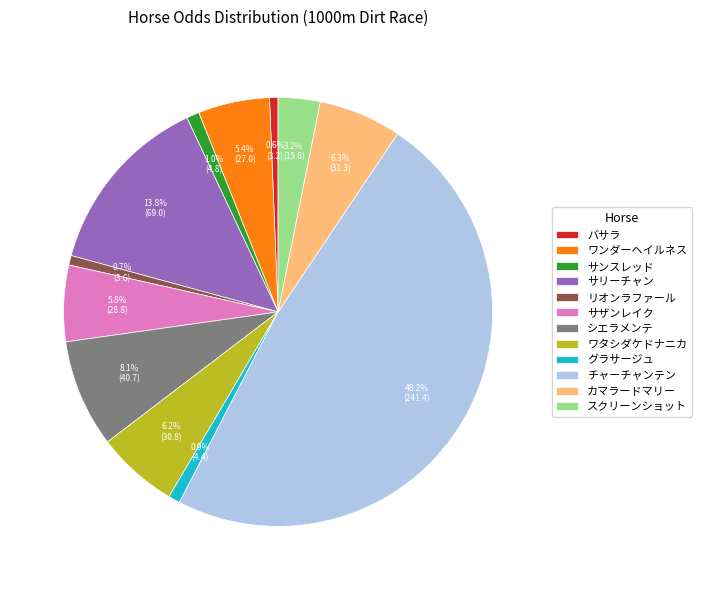

Combined, what portion of the pie is シエラメンテ and グラサージュ?

9.0%